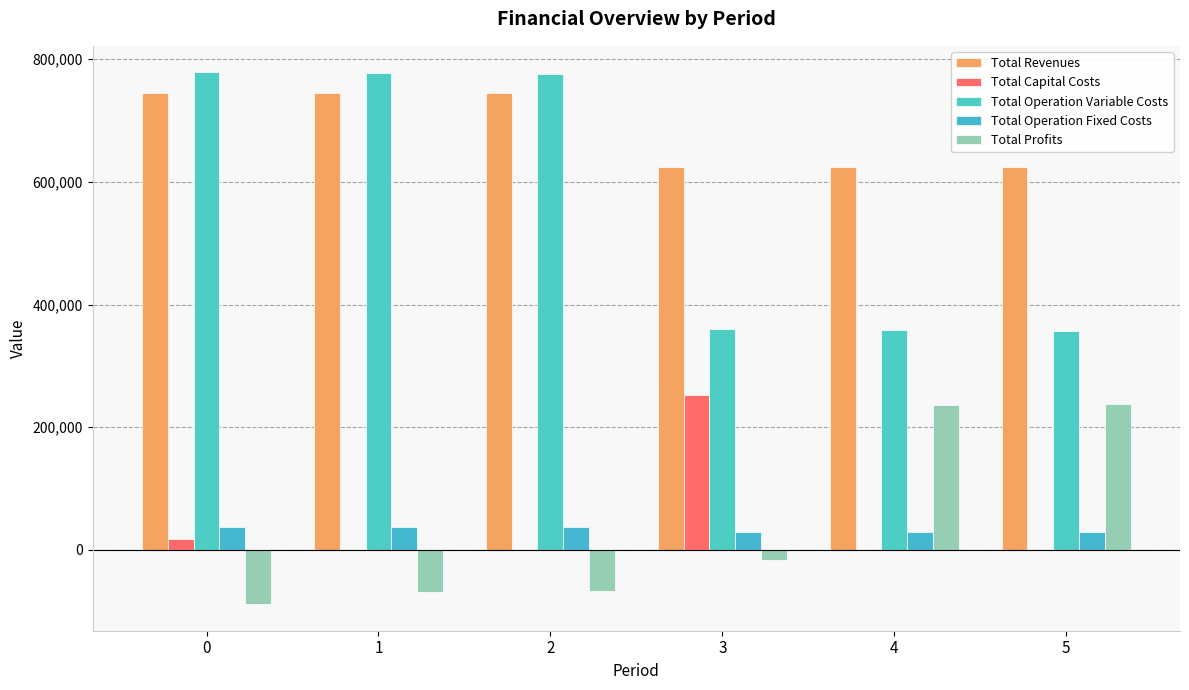

How many data points in Total Profits are above -17227?

2